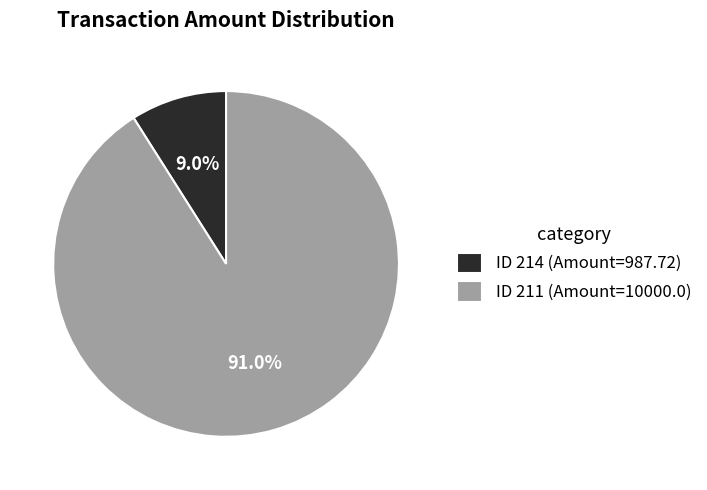

Which slice is the largest?

ID 211 (Amount=10000.0)